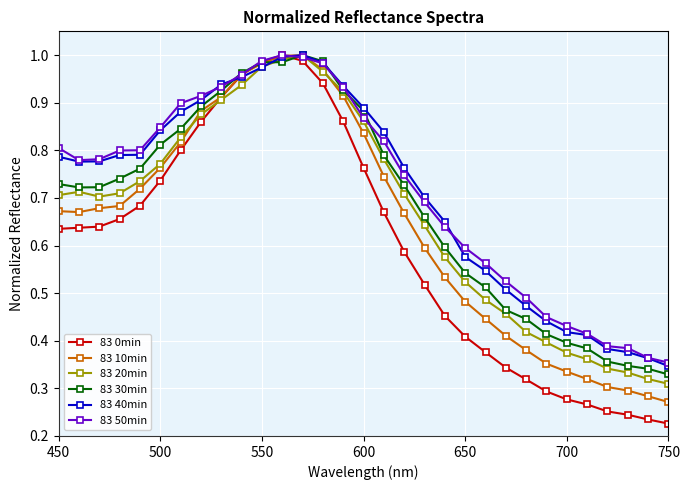

Which series has the widest spread of values?

83 0min